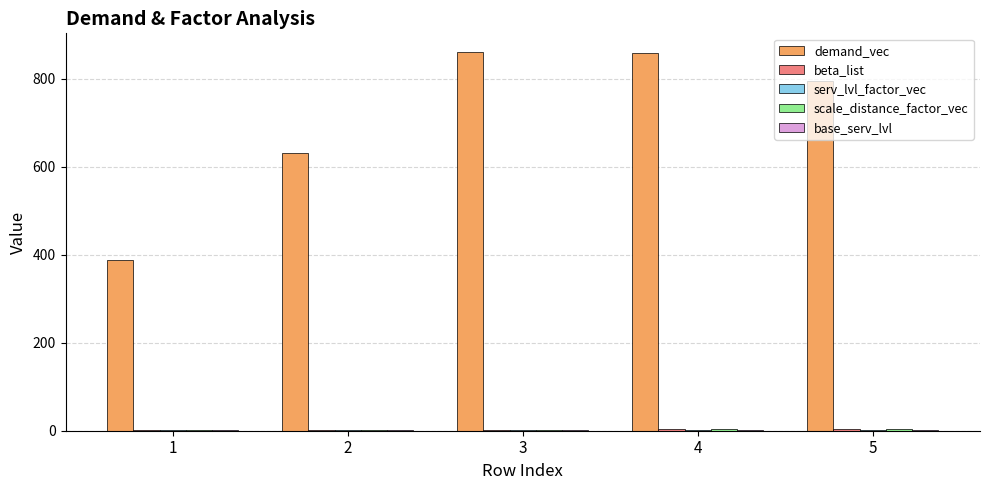

What is the average value of the demand_vec series?

706.8